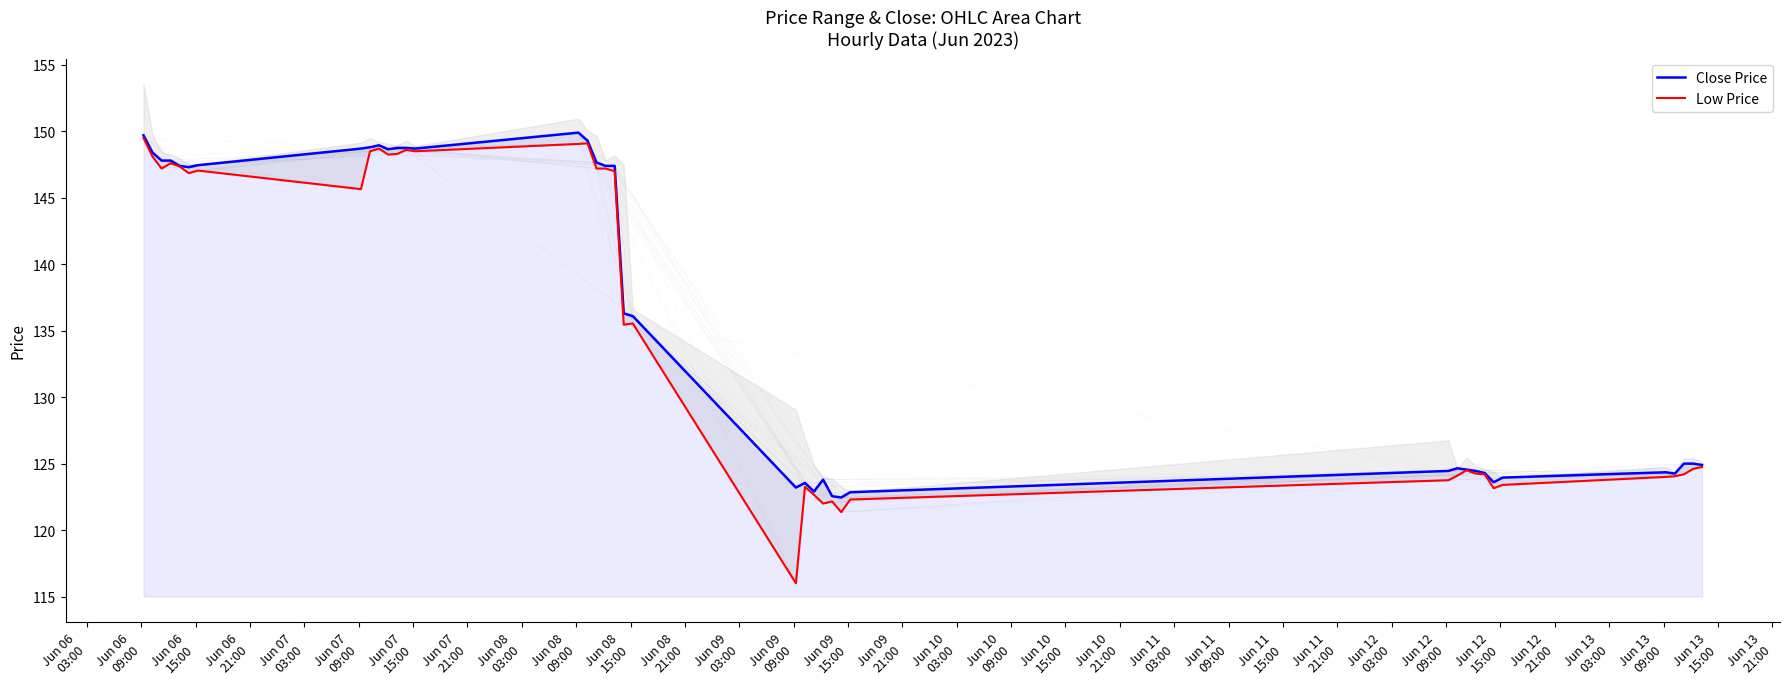

What is the highest value of the Close Price series?

149.9